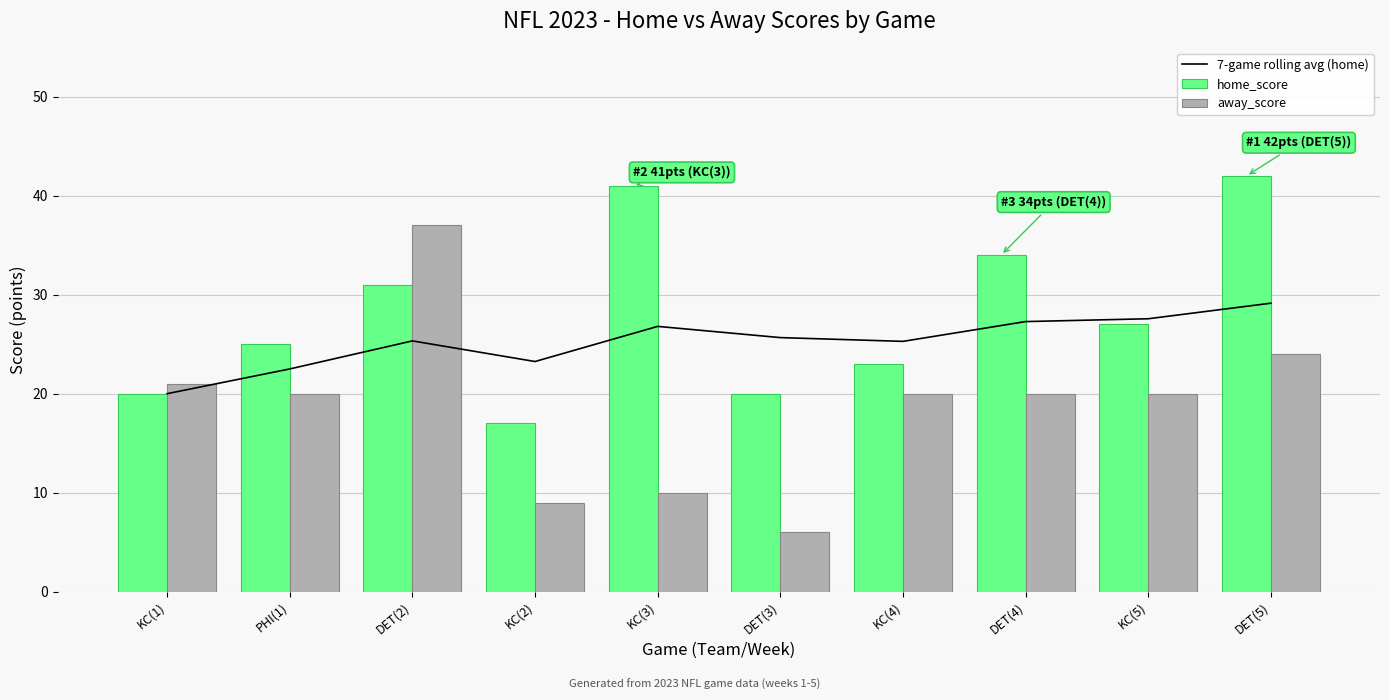

What are all the series names shown in the legend?

7-game rolling avg (home), home_score, away_score